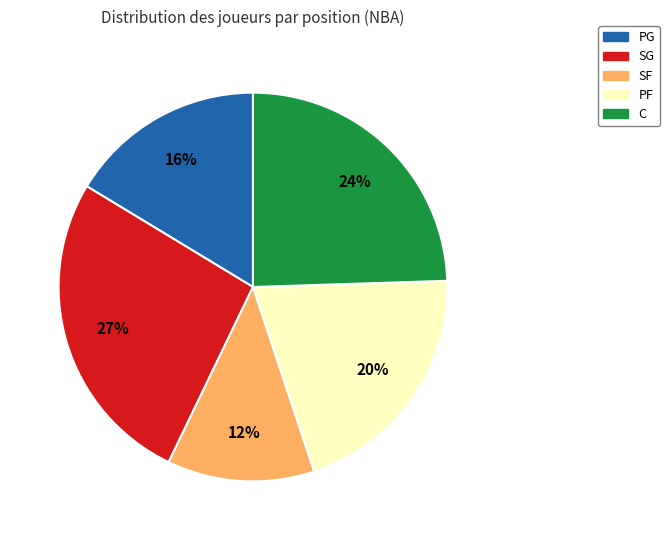

Do SF and PG together represent more than half of the pie?

No